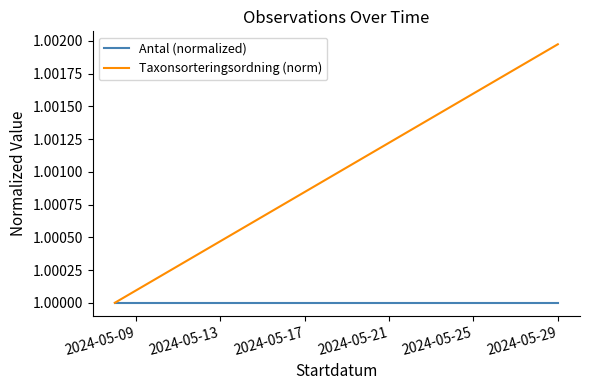

What value does the Antal (normalized) series have at 2024-05-29?

1.0